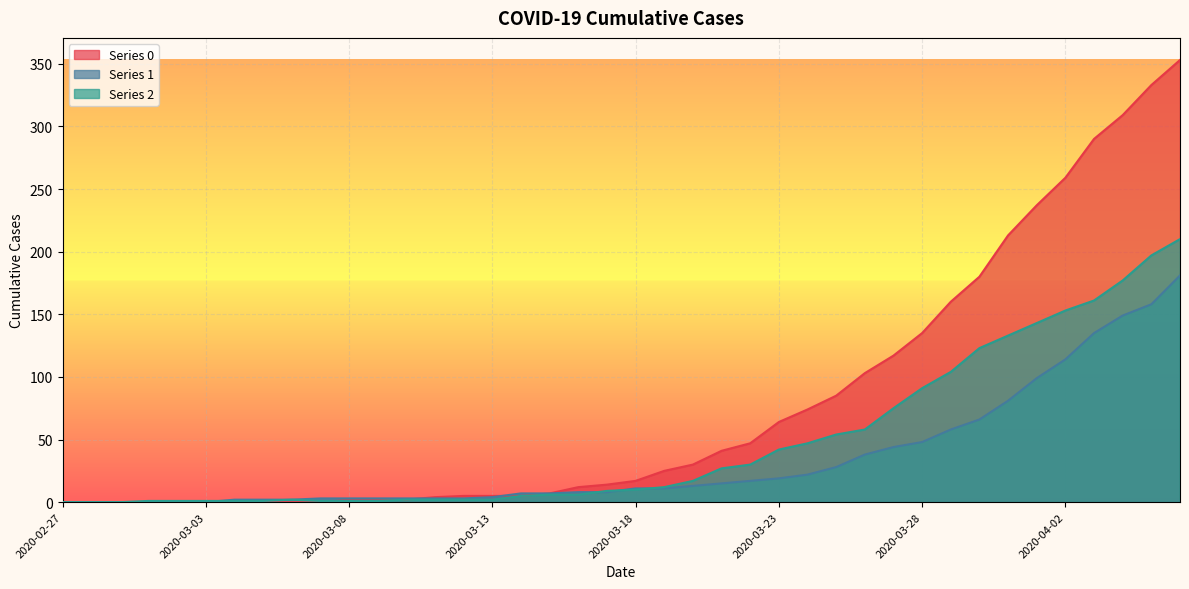

Which series has the widest spread of values?

Series 0